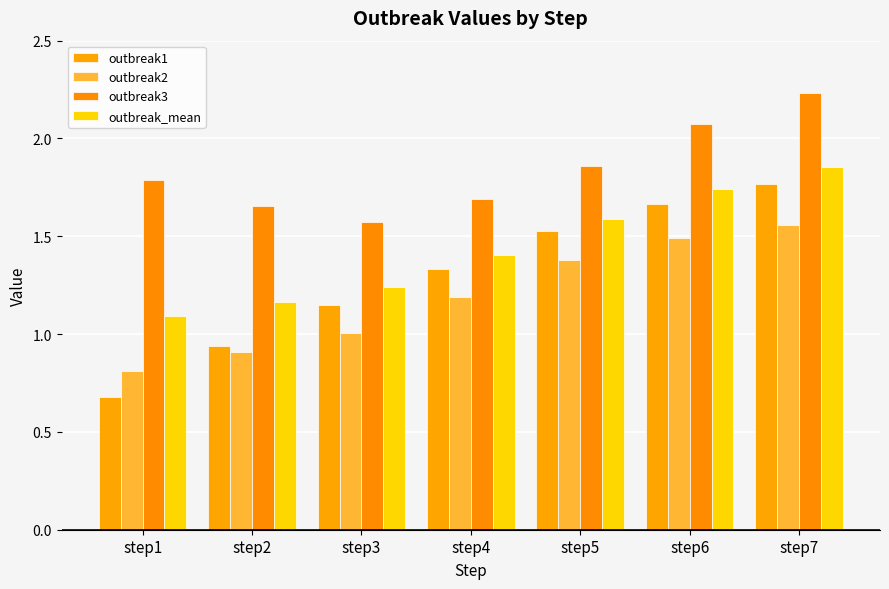

What is the difference between the outbreak2 values at step7 and step1?

0.7